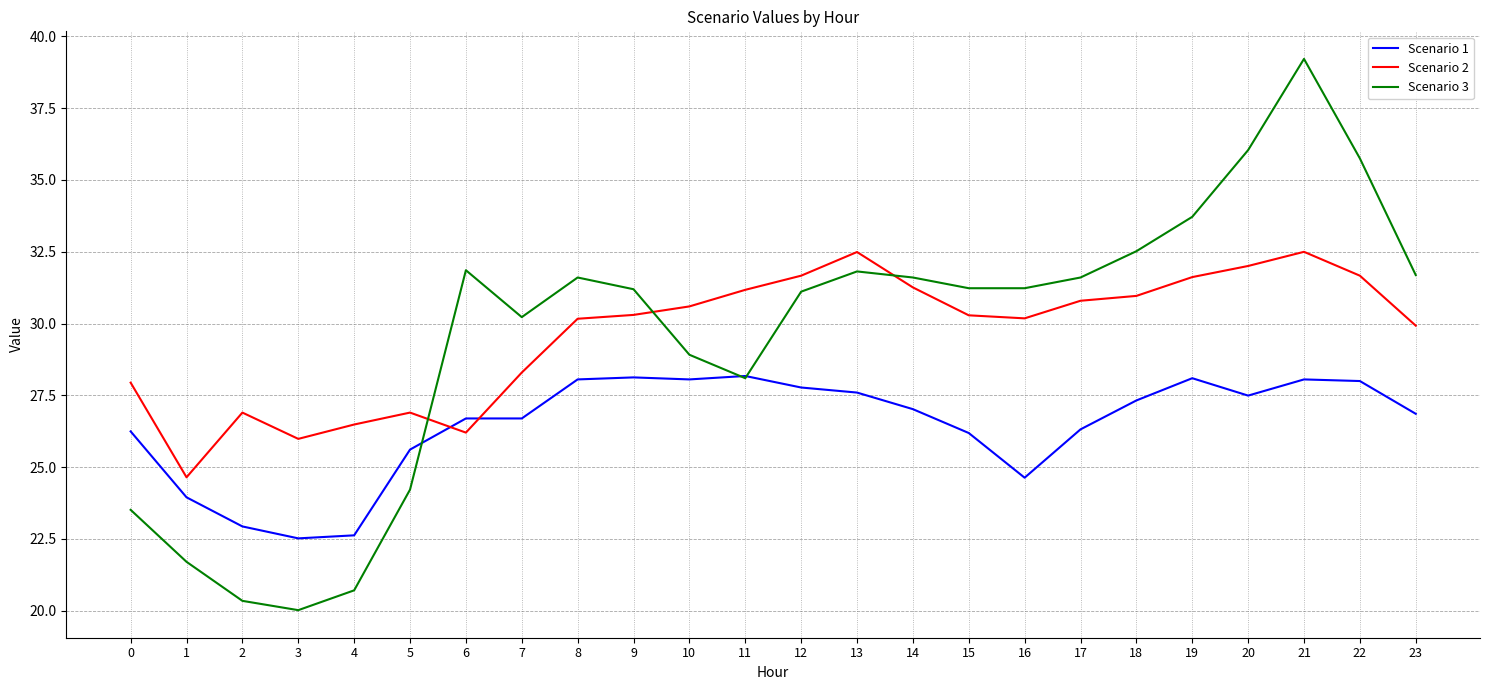

How many values in the Scenario 3 series exceed 31?

15